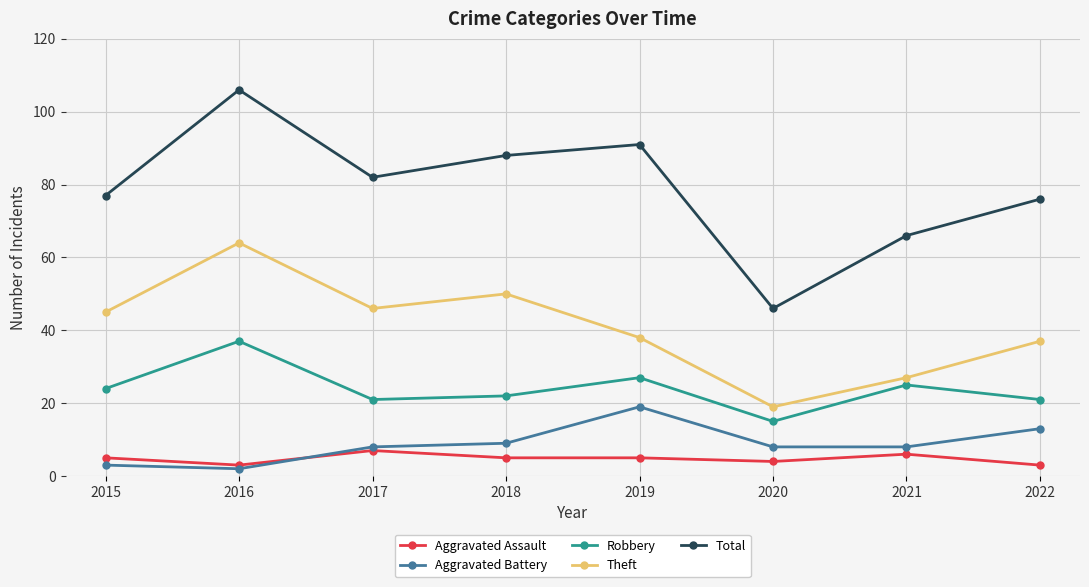

Reading left to right, list all the values displayed in this chart.

Aggravated Assault: 5	3	7	5	5	4	6	3
Aggravated Battery: 3	2	8	9	19	8	8	13
Robbery: 24	37	21	22	27	15	25	21
Theft: 45	64	46	50	38	19	27	37
Total: 77	106	82	88	91	46	66	76